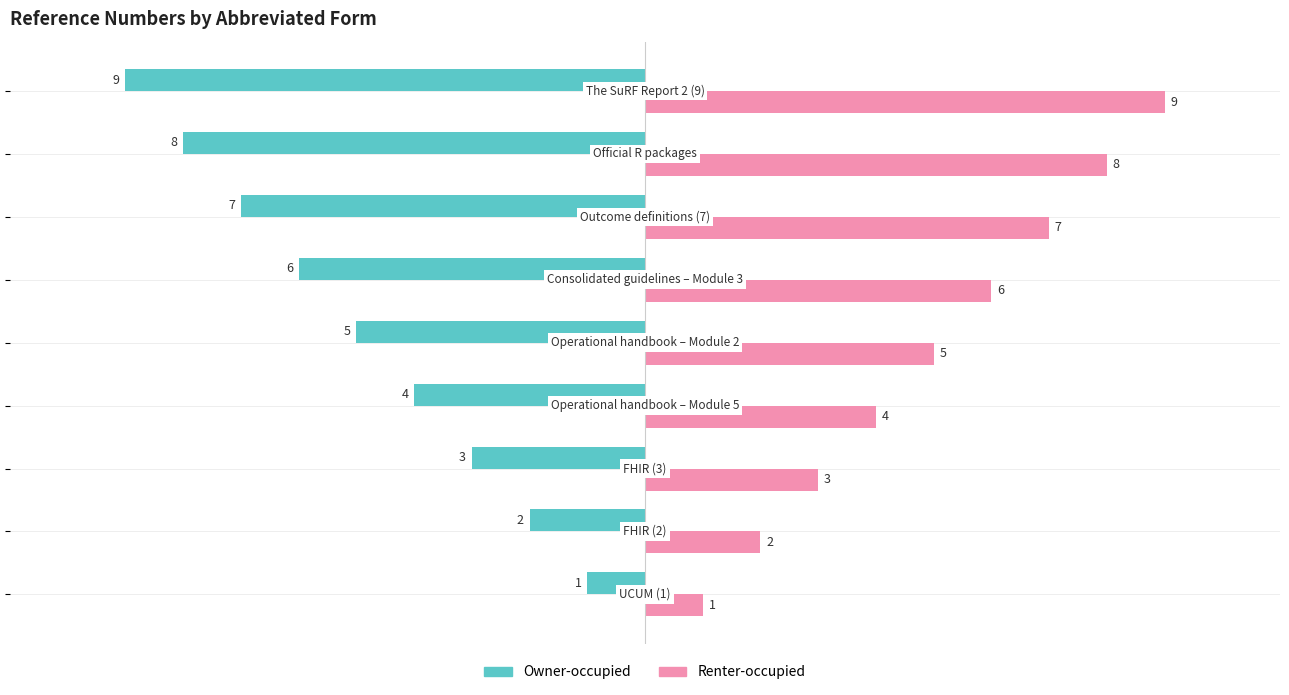

How many Renter-occupied values are between 3 and 7?

5